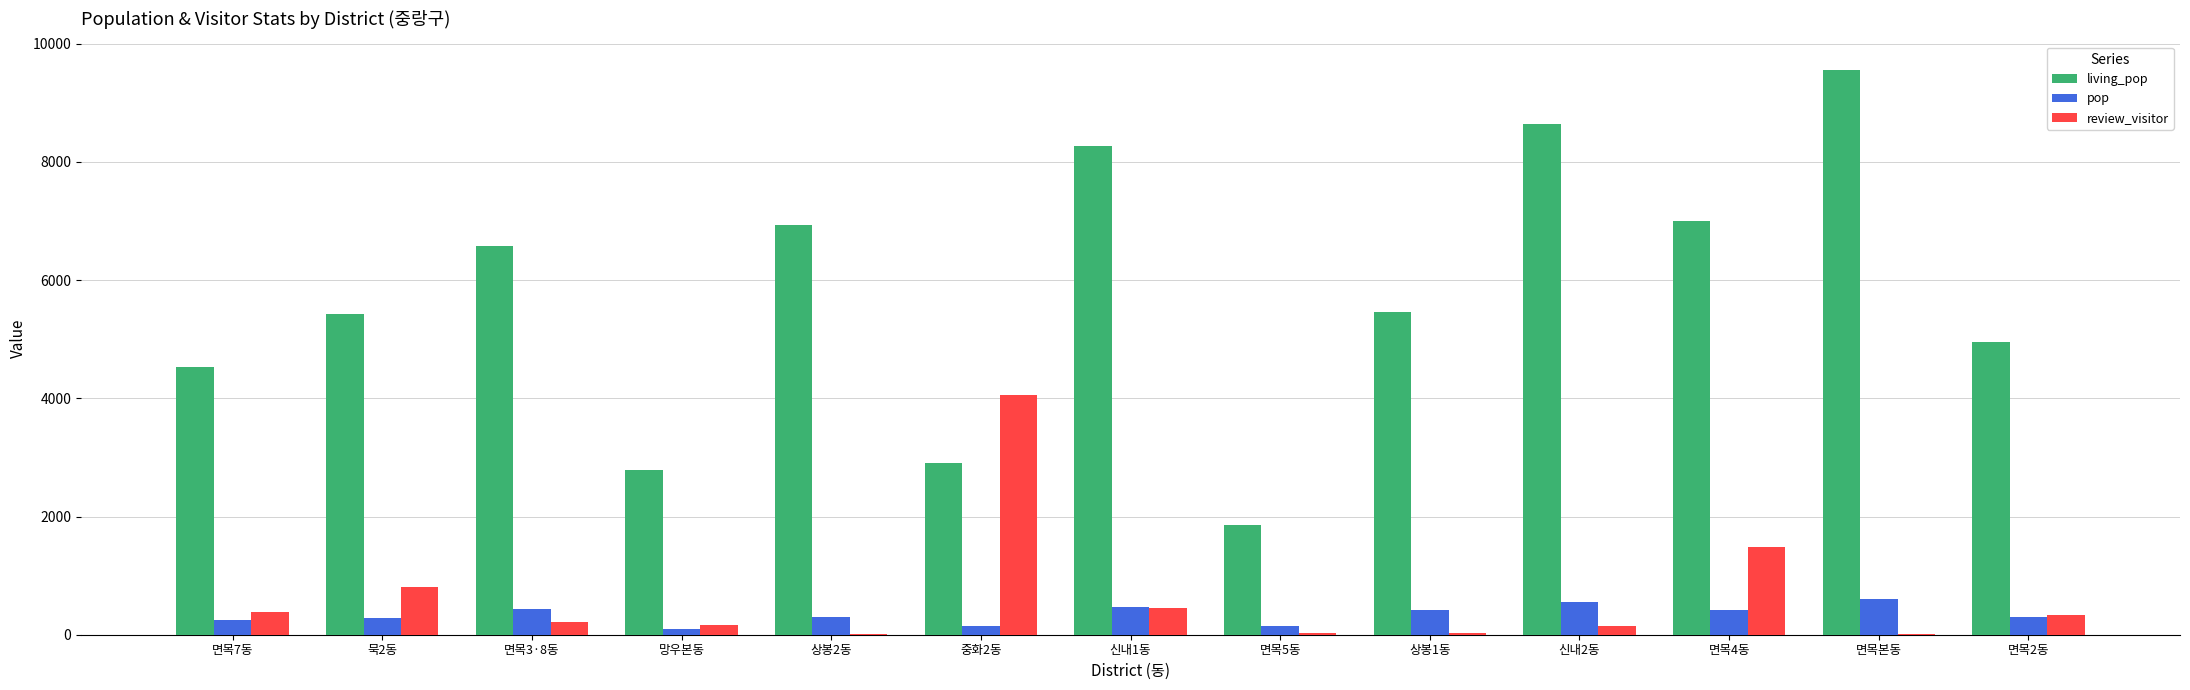

Which category has the highest value across all series?

면목본동